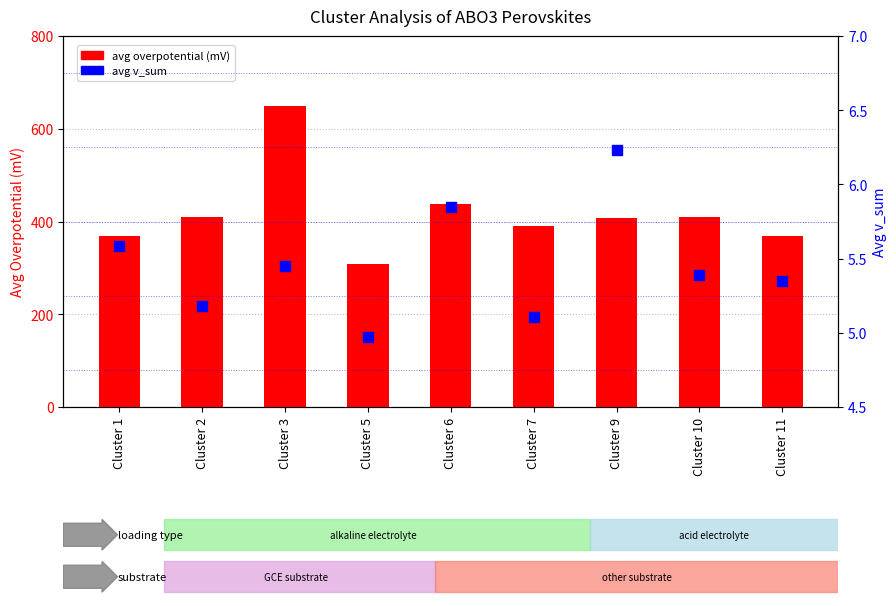

What are all the series names shown in the legend?

avg overpotential (mV), avg v_sum